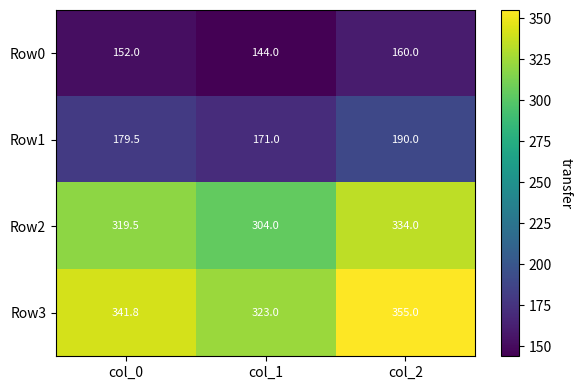

Is it true that Row1 equals 179.5 at col_0?

True